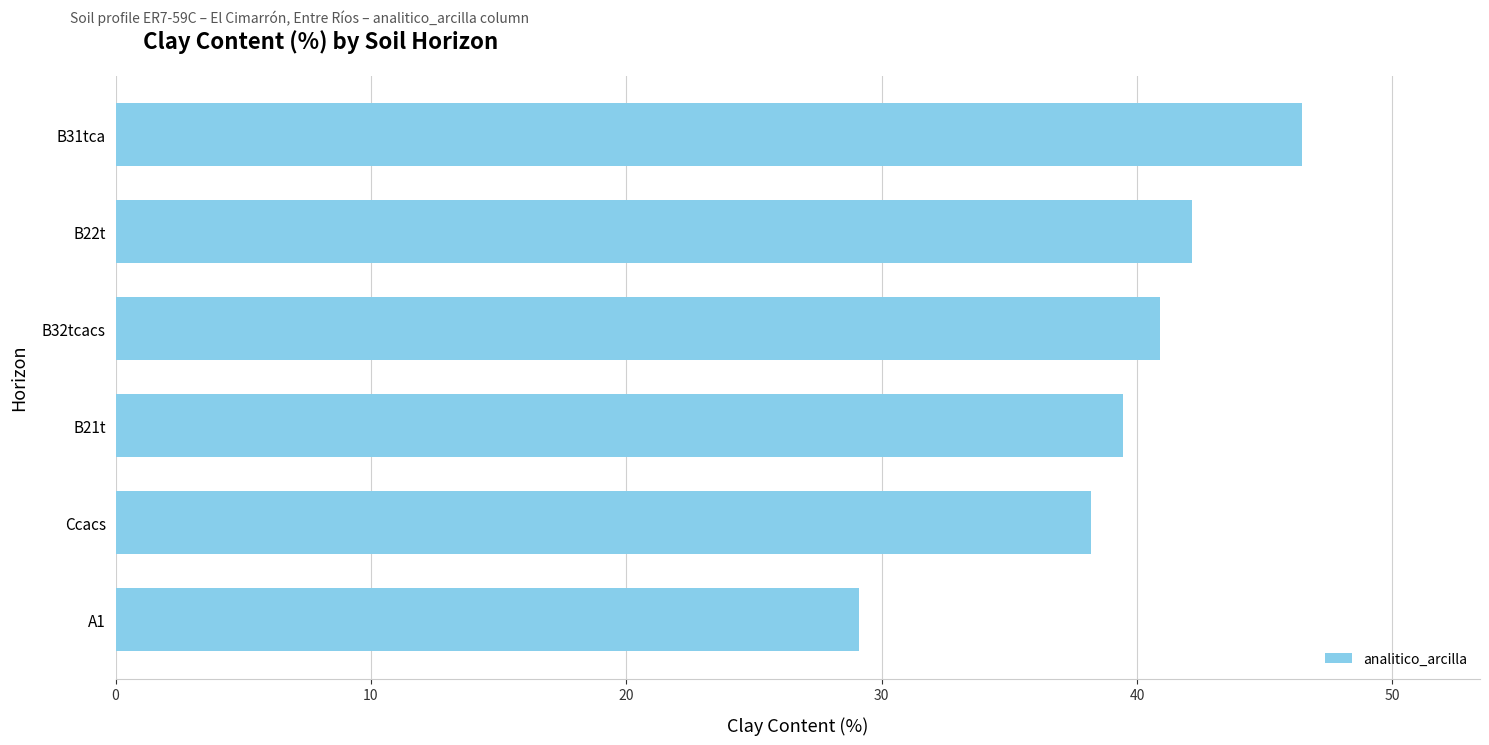

Approximately how many times larger is the value at B31tca compared to A1?

1.6